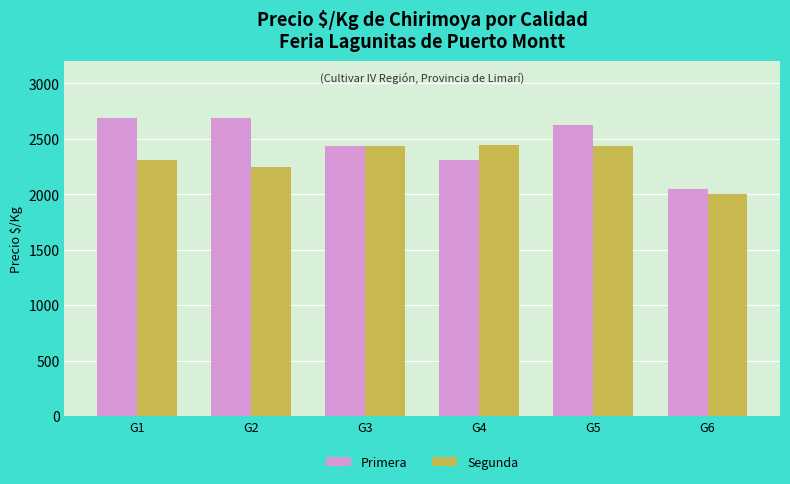

What is the maximum value for Segunda?

2444